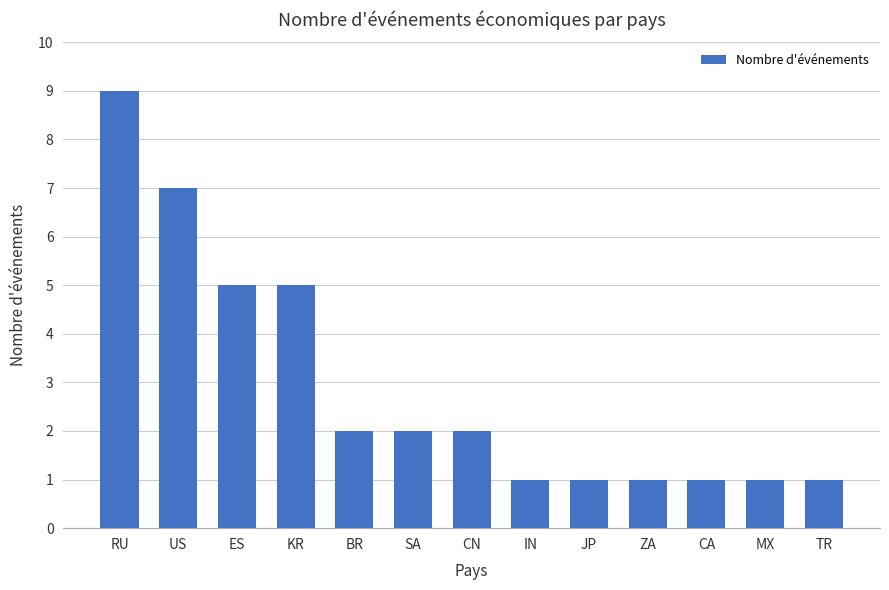

How many categories are shown in the chart?

13